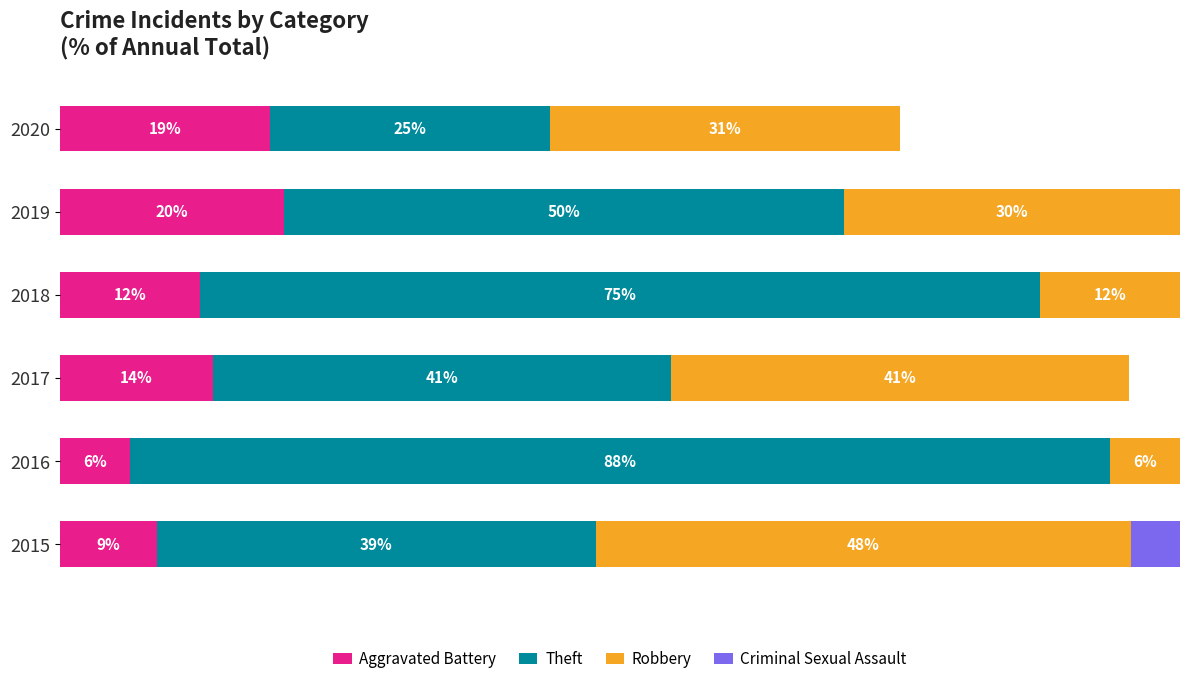

What are all the series names shown in the legend?

Aggravated Battery, Theft, Robbery, Criminal Sexual Assault